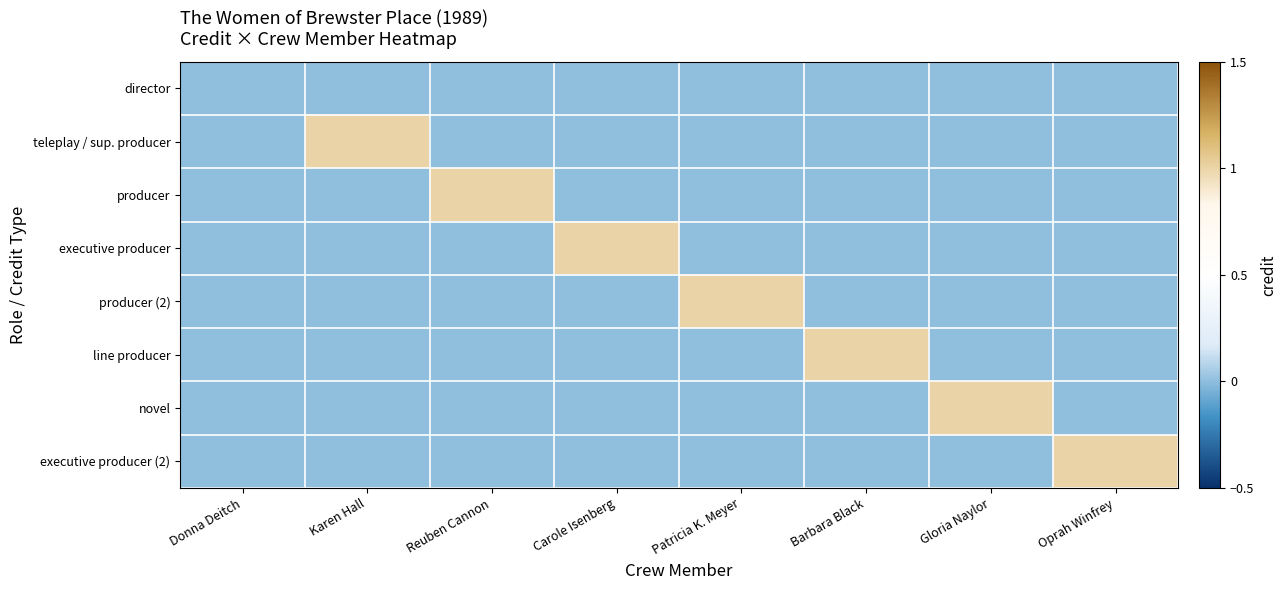

Reading right to left, extract all data points from this chart.

director: Oprah Winfrey=0	Gloria Naylor=0	Barbara Black=0	Patricia K. Meyer=0	Carole Isenberg=0	Reuben Cannon=0	Karen Hall=0	Donna Deitch=0
teleplay / sup. producer: Oprah Winfrey=0	Gloria Naylor=0	Barbara Black=0	Patricia K. Meyer=0	Carole Isenberg=0	Reuben Cannon=0	Karen Hall=1	Donna Deitch=0
producer: Oprah Winfrey=0	Gloria Naylor=0	Barbara Black=0	Patricia K. Meyer=0	Carole Isenberg=0	Reuben Cannon=1	Karen Hall=0	Donna Deitch=0
executive producer: Oprah Winfrey=0	Gloria Naylor=0	Barbara Black=0	Patricia K. Meyer=0	Carole Isenberg=1	Reuben Cannon=0	Karen Hall=0	Donna Deitch=0
producer (2): Oprah Winfrey=0	Gloria Naylor=0	Barbara Black=0	Patricia K. Meyer=1	Carole Isenberg=0	Reuben Cannon=0	Karen Hall=0	Donna Deitch=0
line producer: Oprah Winfrey=0	Gloria Naylor=0	Barbara Black=1	Patricia K. Meyer=0	Carole Isenberg=0	Reuben Cannon=0	Karen Hall=0	Donna Deitch=0
novel: Oprah Winfrey=0	Gloria Naylor=1	Barbara Black=0	Patricia K. Meyer=0	Carole Isenberg=0	Reuben Cannon=0	Karen Hall=0	Donna Deitch=0
executive producer (2): Oprah Winfrey=1	Gloria Naylor=0	Barbara Black=0	Patricia K. Meyer=0	Carole Isenberg=0	Reuben Cannon=0	Karen Hall=0	Donna Deitch=0